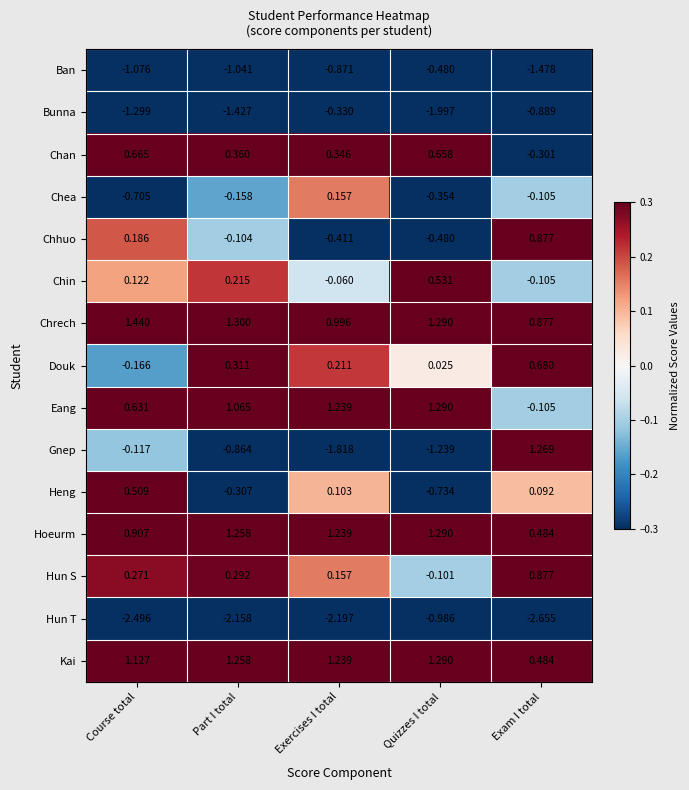

Where is Hoeurm nearest to the value 0?

Exam I total